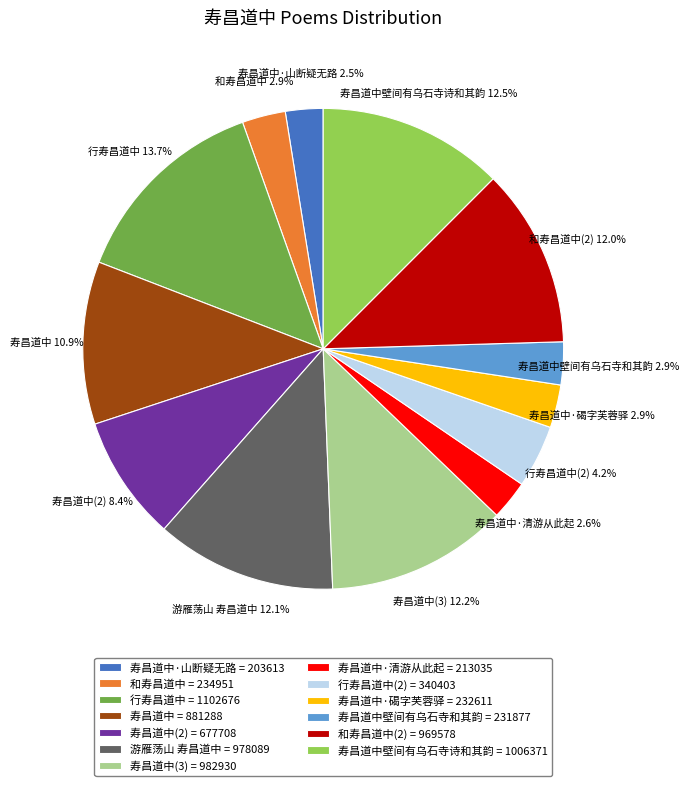

Which slice is the largest?

行寿昌道中 = 1102676